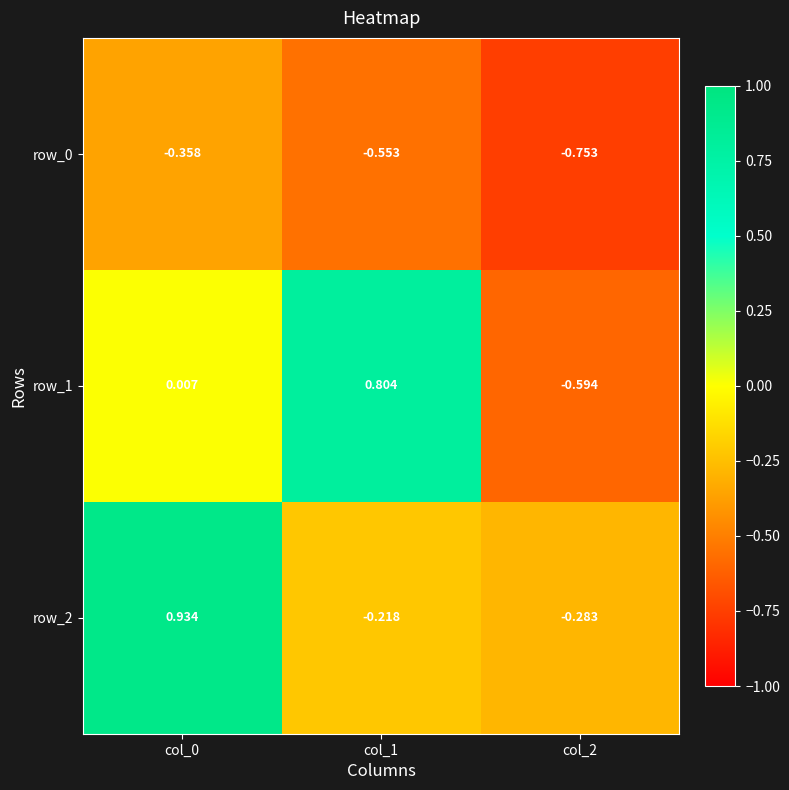

Between col_0 and col_2, which series saw the biggest shift?

row_2